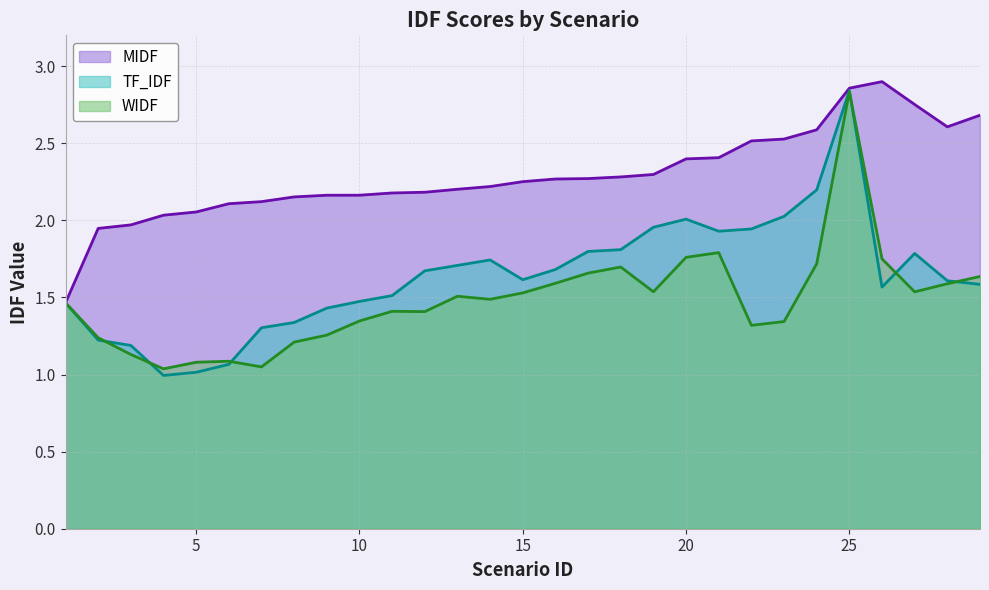

What is the approximate value of TF_IDF at 14?

1.7